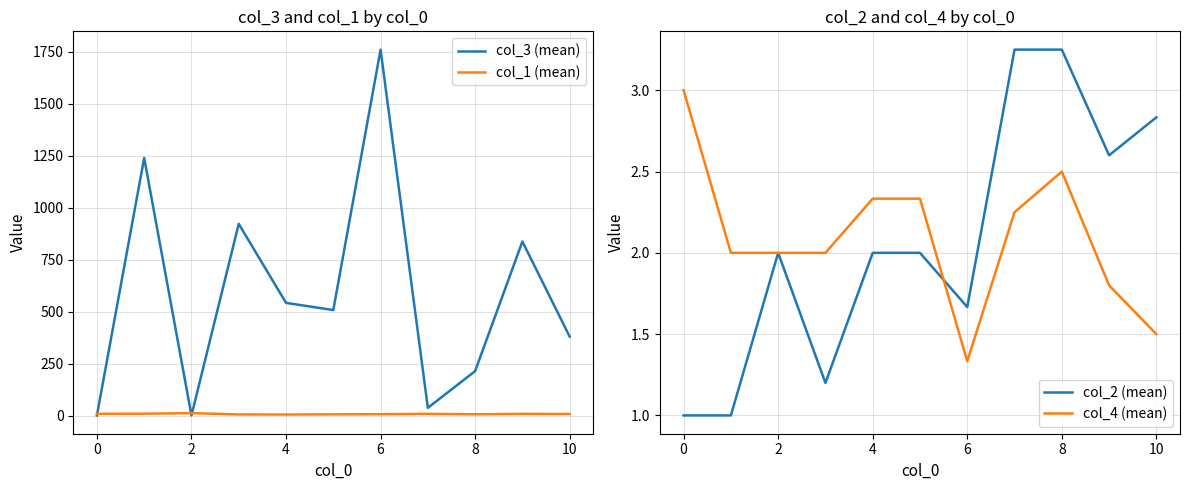

What is the average value of the col_4 (mean) series?

2.1